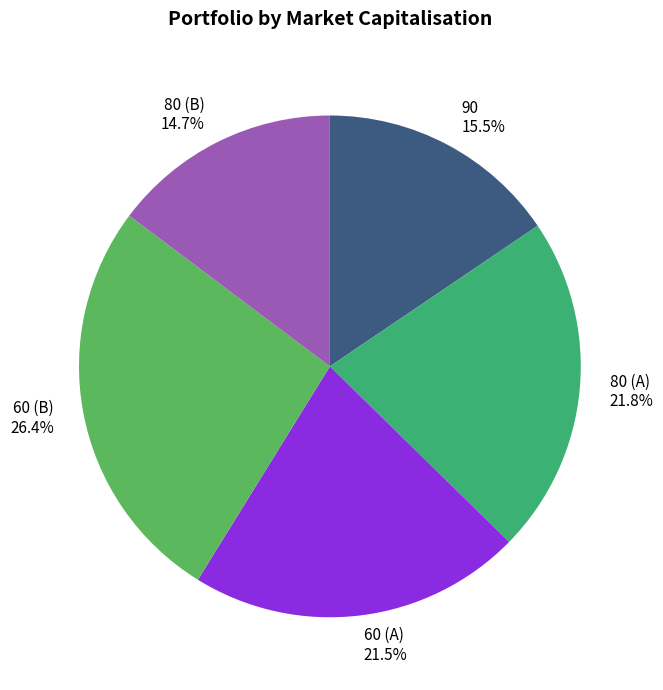

How many slices are in this pie chart?

5